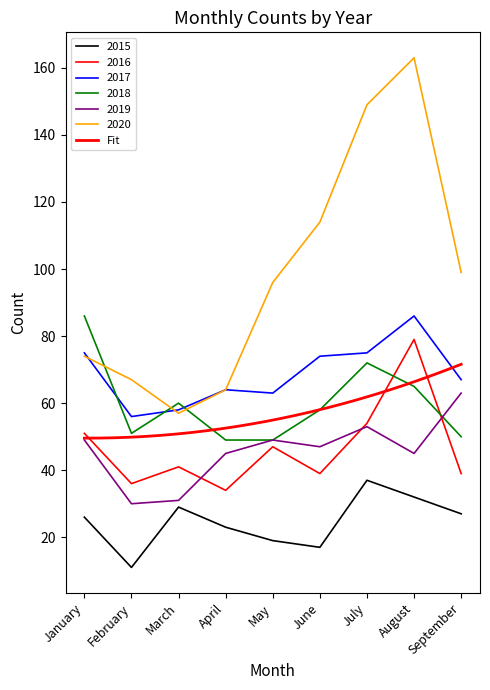

At how many categories does at least one series exceed 112?

3